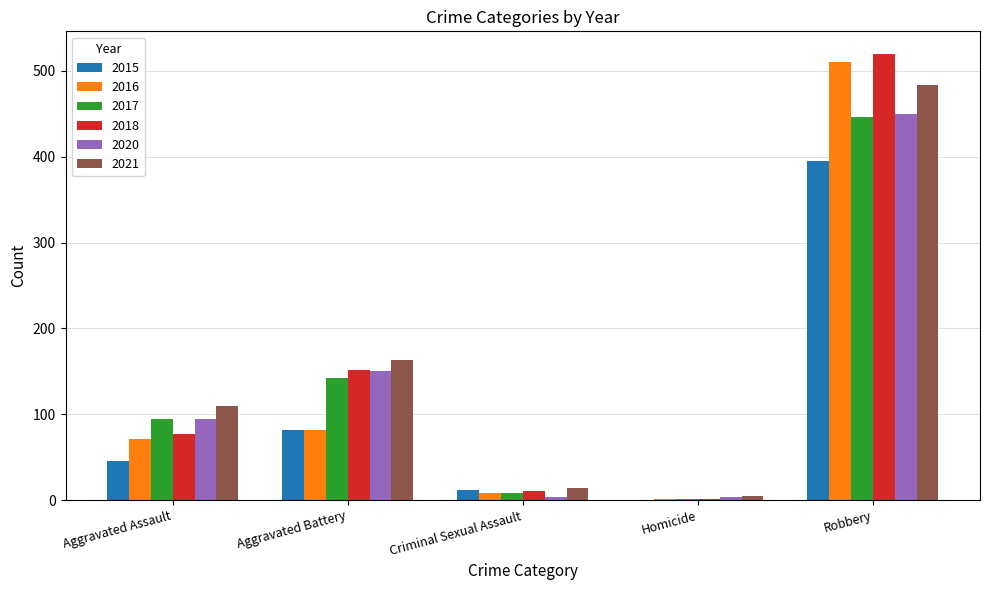

What is the difference between the 2020 values at Aggravated Assault and Homicide?

91